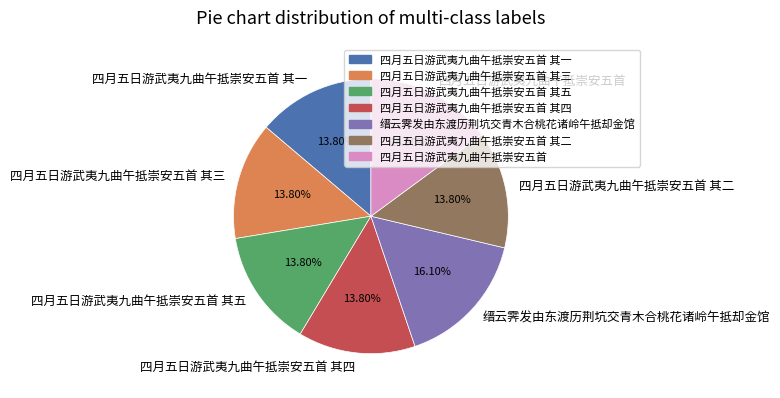

To the nearest percent, what is the difference between the 四月五日游武夷九曲午抵崇安五首 and 四月五日游武夷九曲午抵崇安五首 其四 slice percentages?

1%